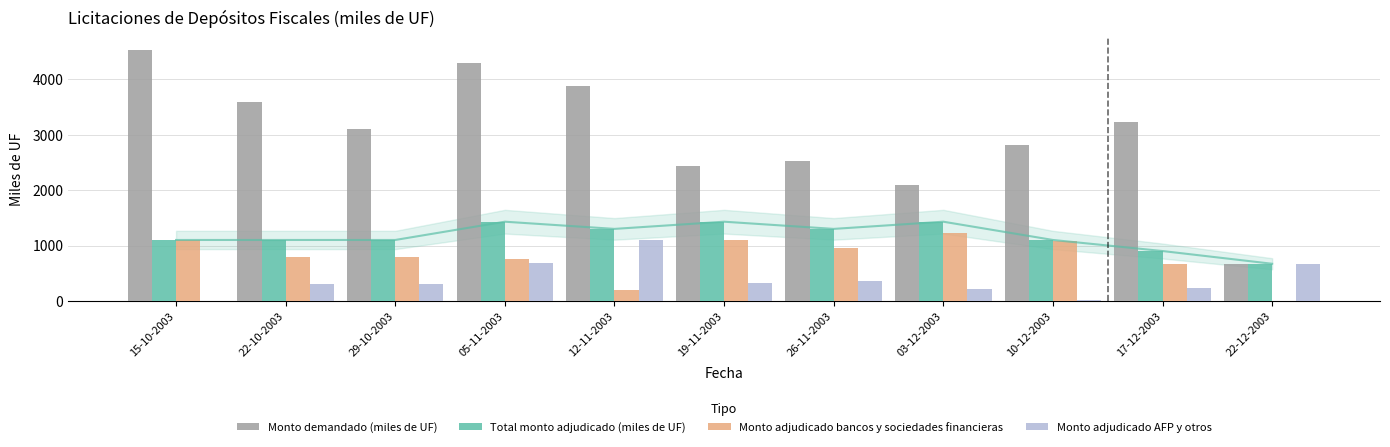

What is the minimum value for Total monto adjudicado (miles de UF)?

670